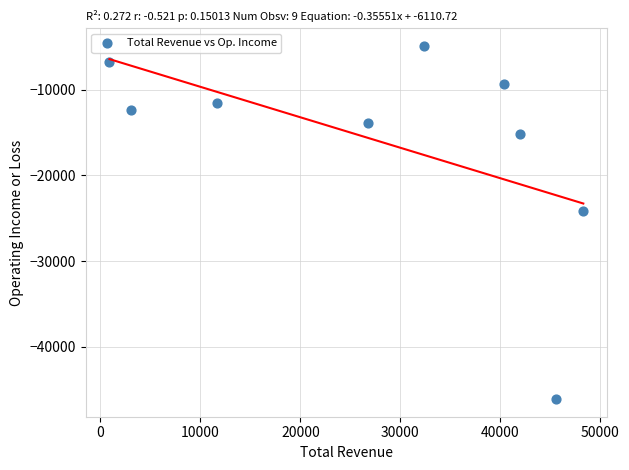

What is the range of X values (max minus min)?

47400